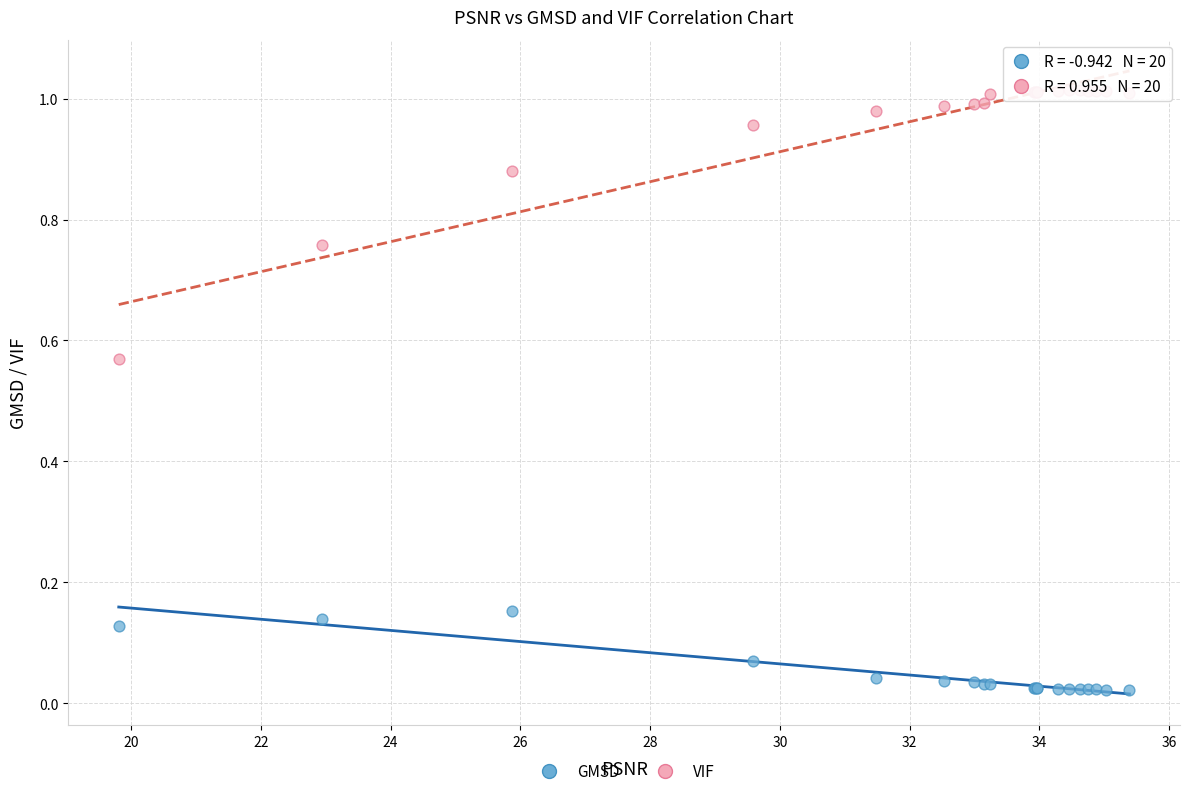

What are all the series names shown in the legend?

GMSD, VIF